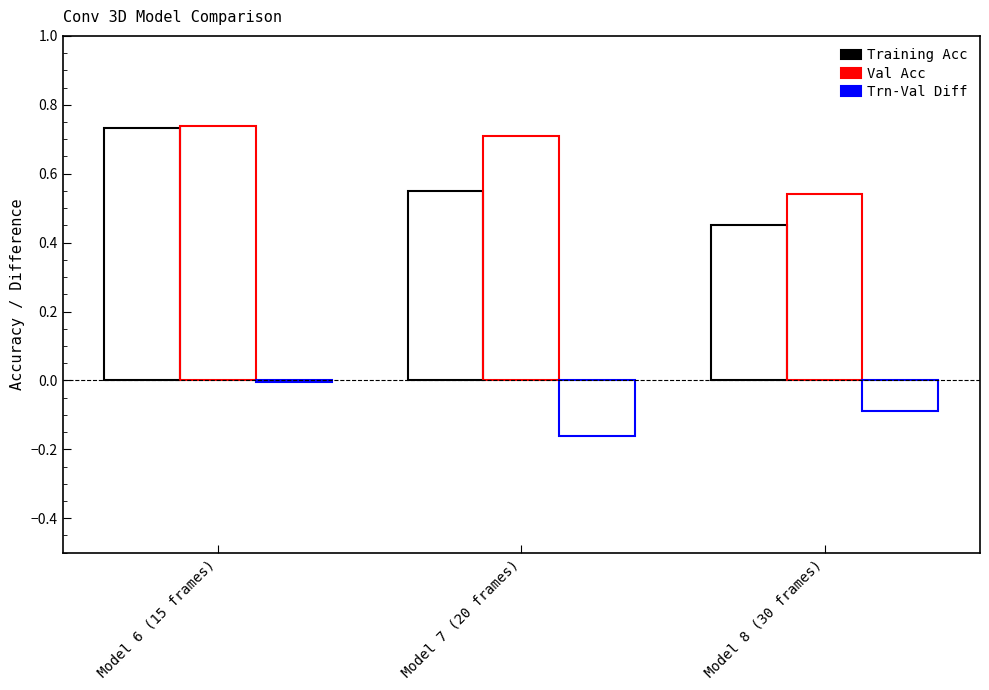

At which label is Trn-Val Diff closest to 0?

Model 6 (15 frames)